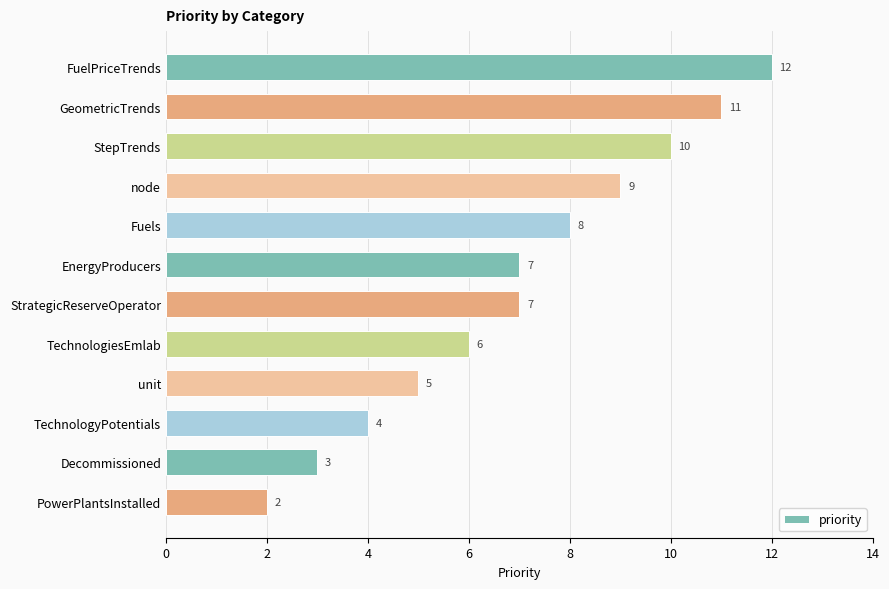

How many values are between 5 and 10?

7